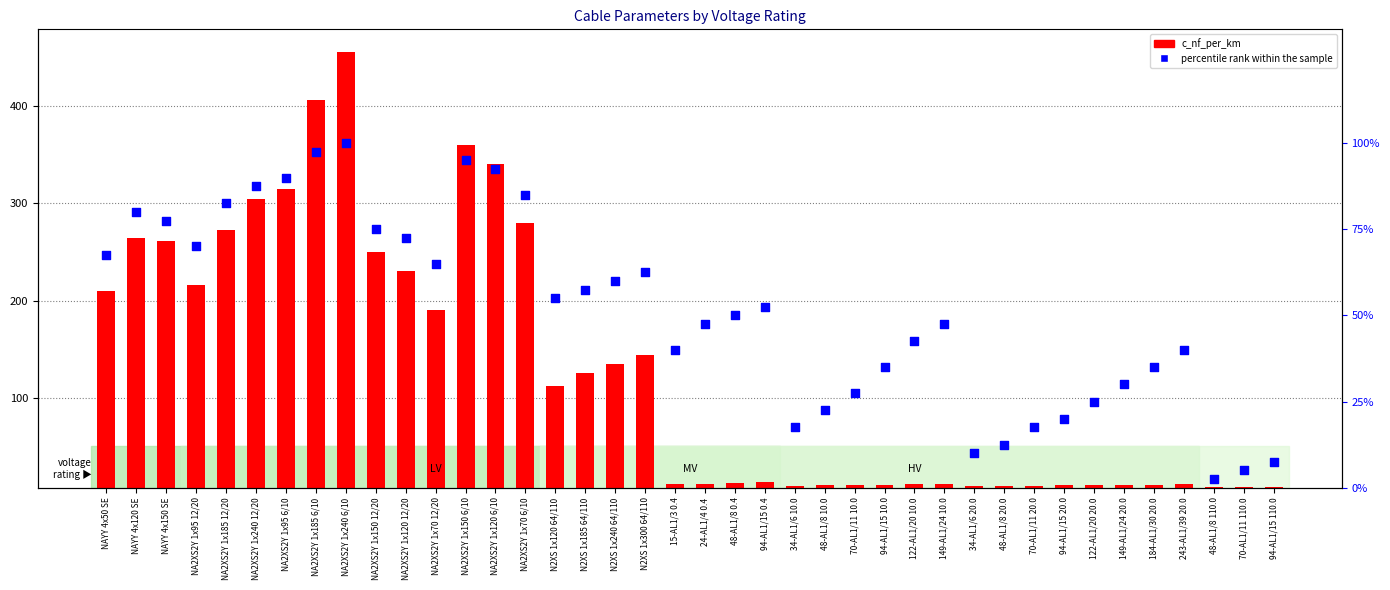

What is the total value across all series at NA2XS2Y 1x95 12/20?

286.0